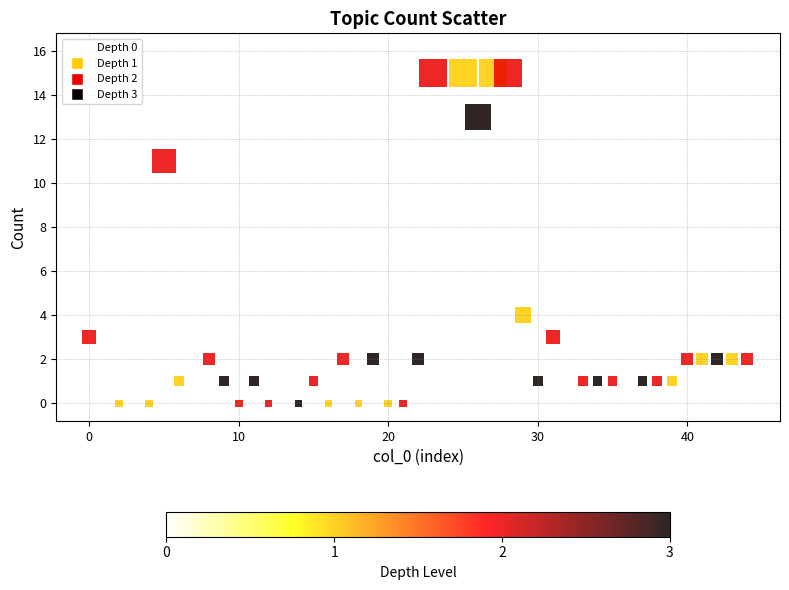

What is the range of Y values (max minus min)?

16